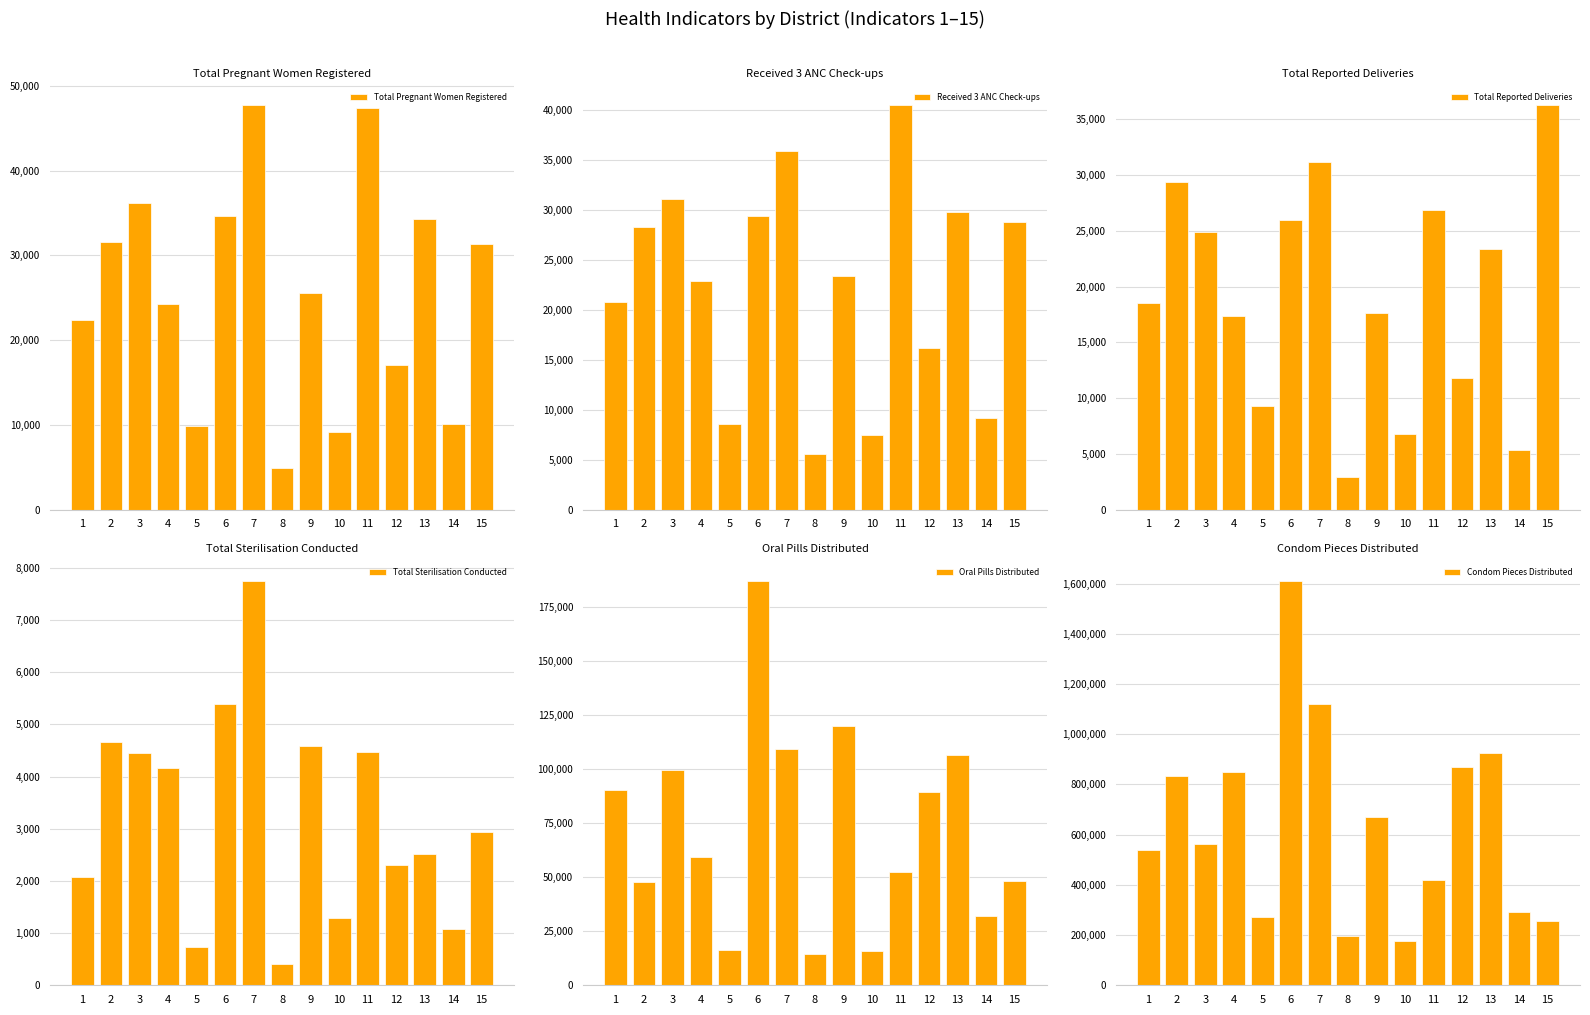

Is it true that Total Pregnant Women Registered equals 31395 at 15?

True